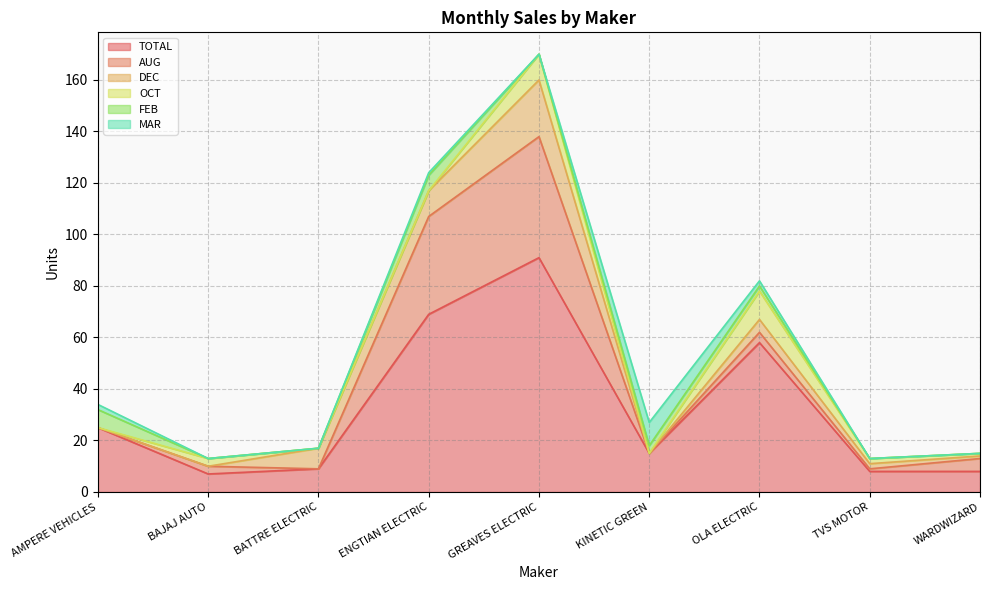

How many categories are shown in the chart?

9